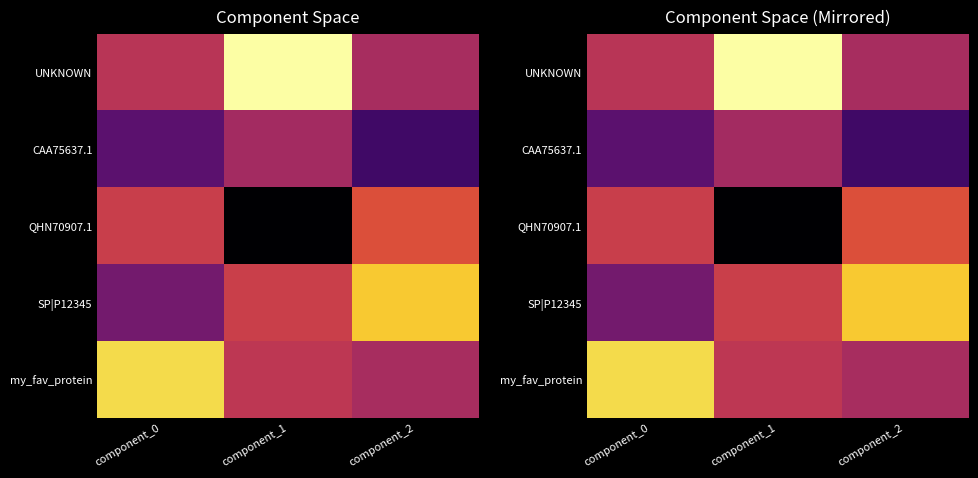

At how many categories does at least one series exceed 65?

3